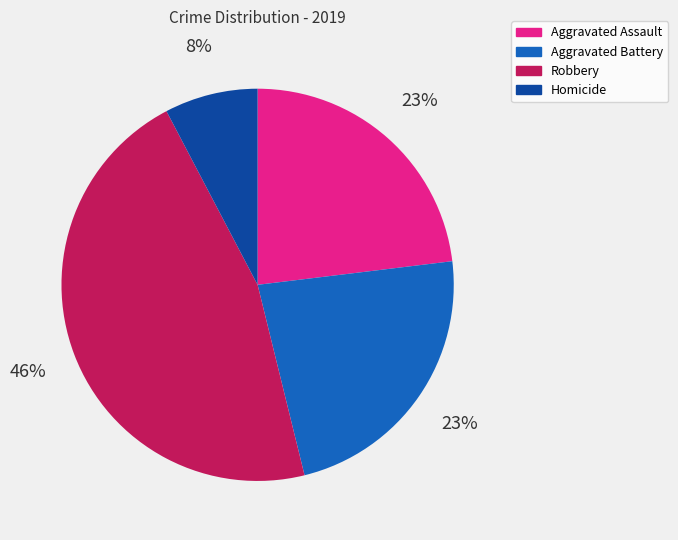

What is the ratio of the value at Robbery to the value at Aggravated Assault?

2.0